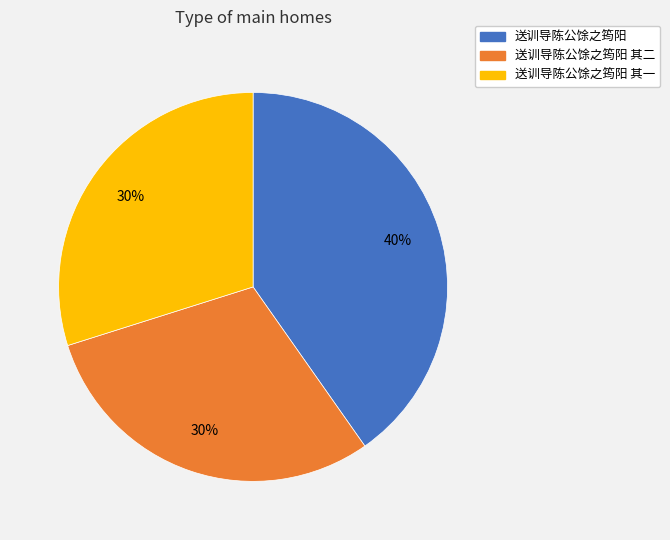

Is there a majority slice in this chart?

No